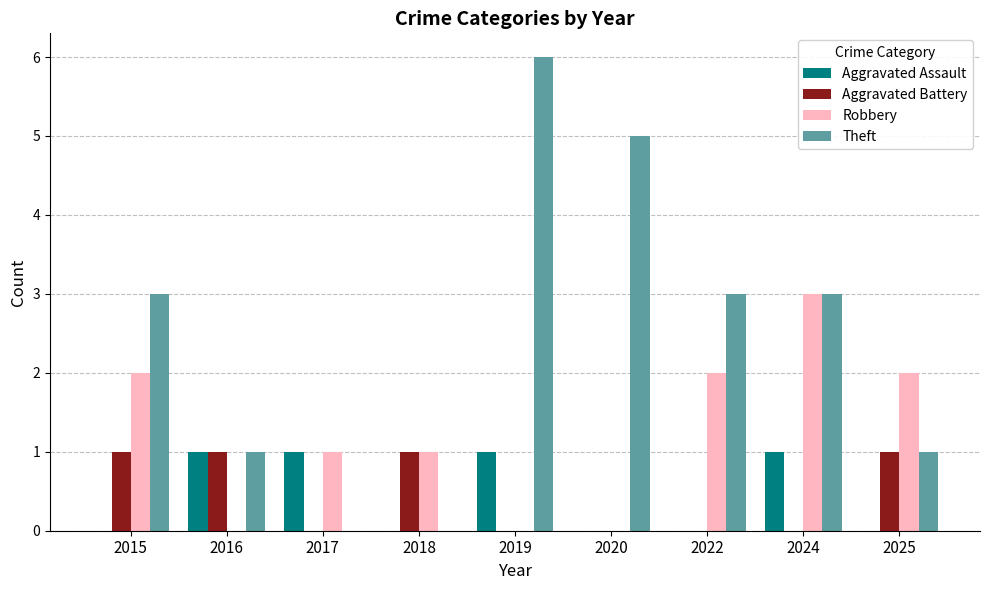

The value of Robbery at 2025 is 2. True or false?

True